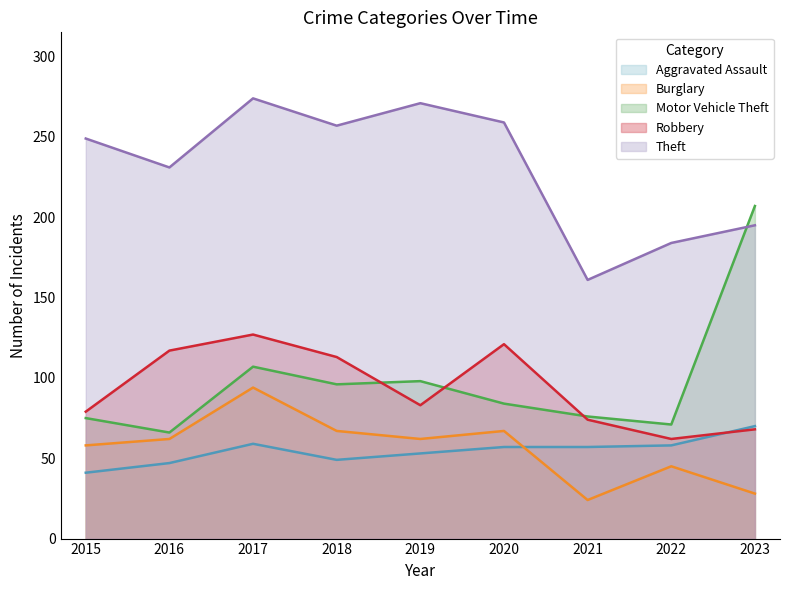

Where is Motor Vehicle Theft nearest to the value 136?

2017